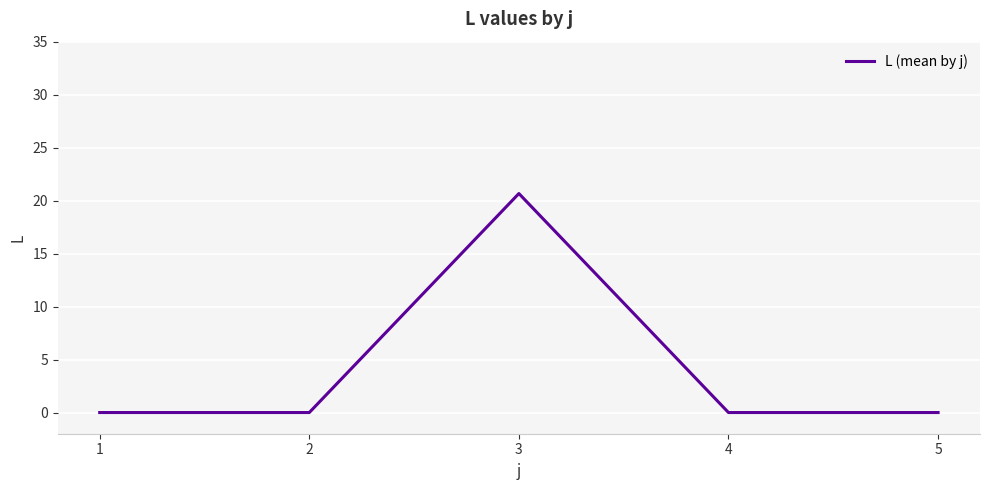

What is the greatest value displayed?

20.7